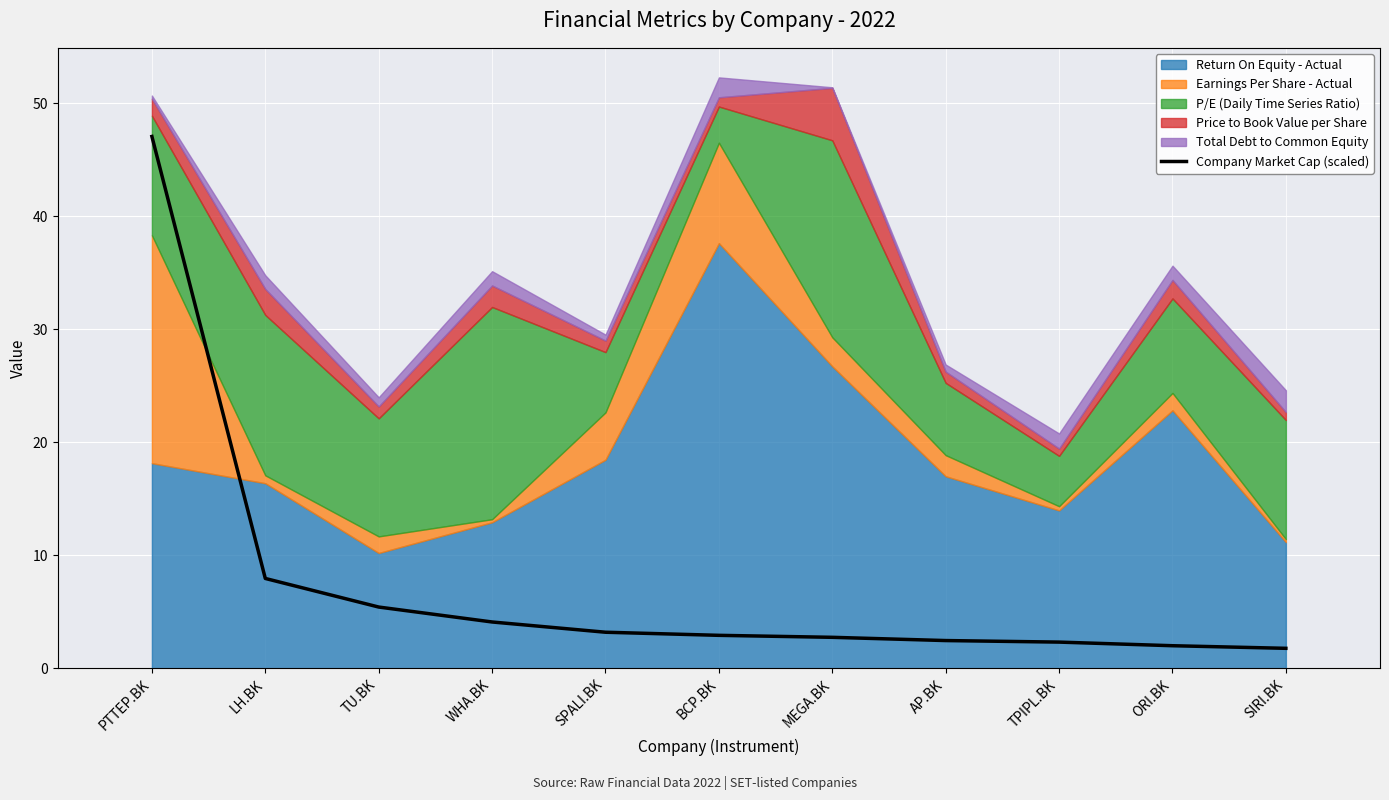

What is the label of the 9th bar from the right?

TU.BK